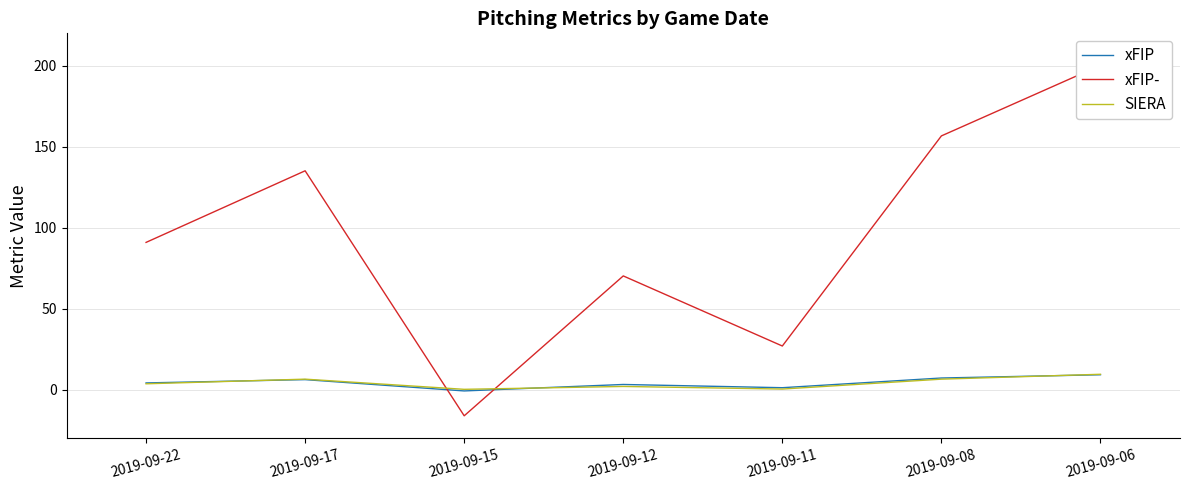

Reading right to left, transcribe all the data shown in this chart.

xFIP: 2019-09-06=9.2	2019-09-08=7.2	2019-09-11=1.2	2019-09-12=3.2	2019-09-15=-0.8	2019-09-17=6.2	2019-09-22=4.2
xFIP-: 2019-09-06=200.2	2019-09-08=156.7	2019-09-11=26.9	2019-09-12=70.2	2019-09-15=-16.1	2019-09-17=135.1	2019-09-22=90.9
SIERA: 2019-09-06=9.5	2019-09-08=6.5	2019-09-11=0.4	2019-09-12=2.0	2019-09-15=0.2	2019-09-17=6.5	2019-09-22=3.6